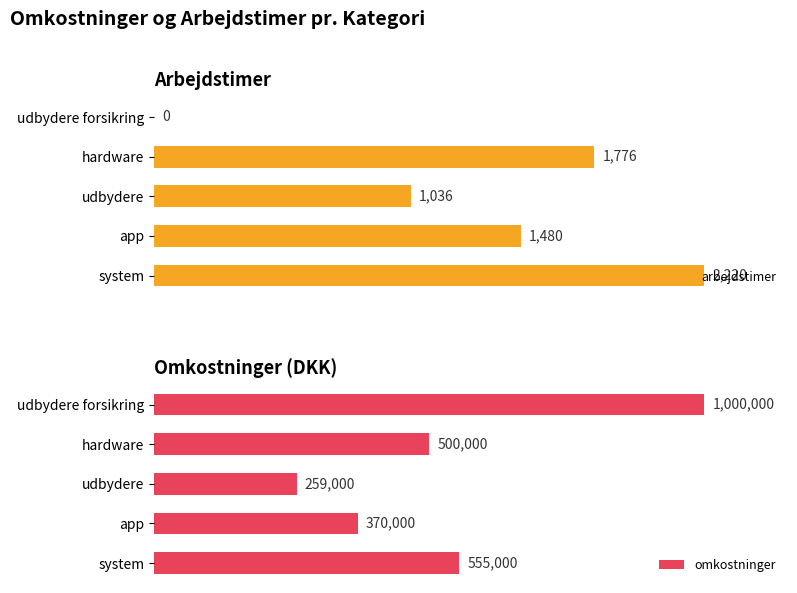

How many values in arbejdstimer are above zero?

4